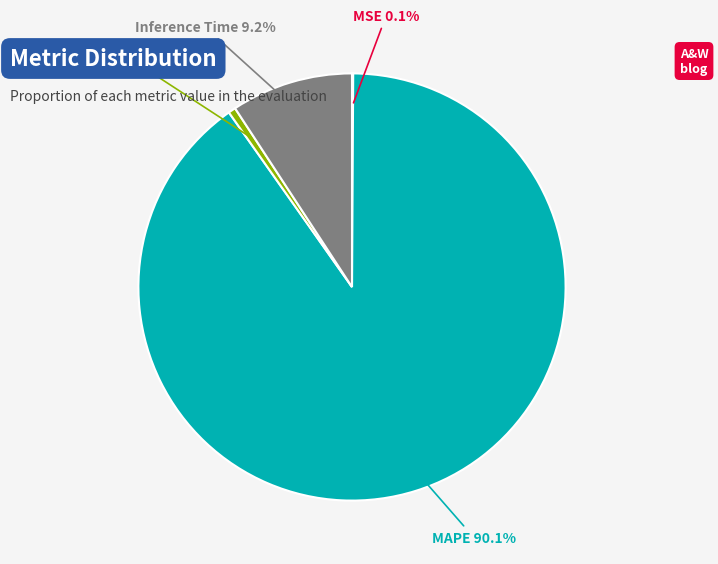

Does MAPE represent more than half of the total?

Yes